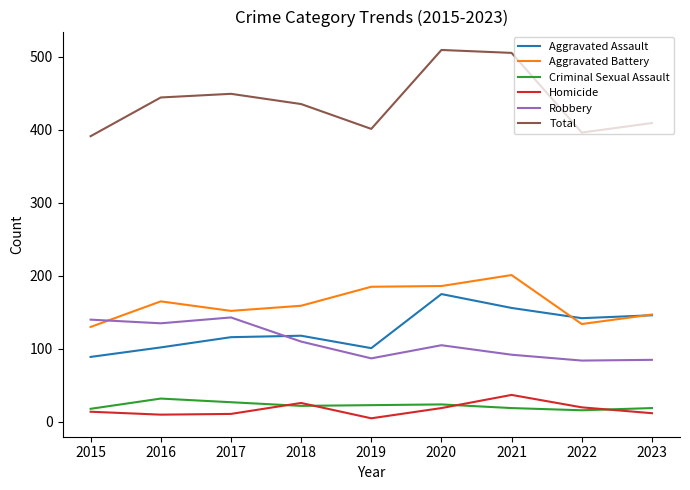

Which series has the largest range (max minus min)?

Total